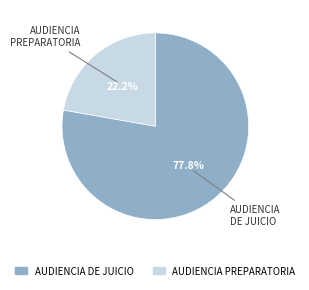

Is there a majority slice in this chart?

Yes